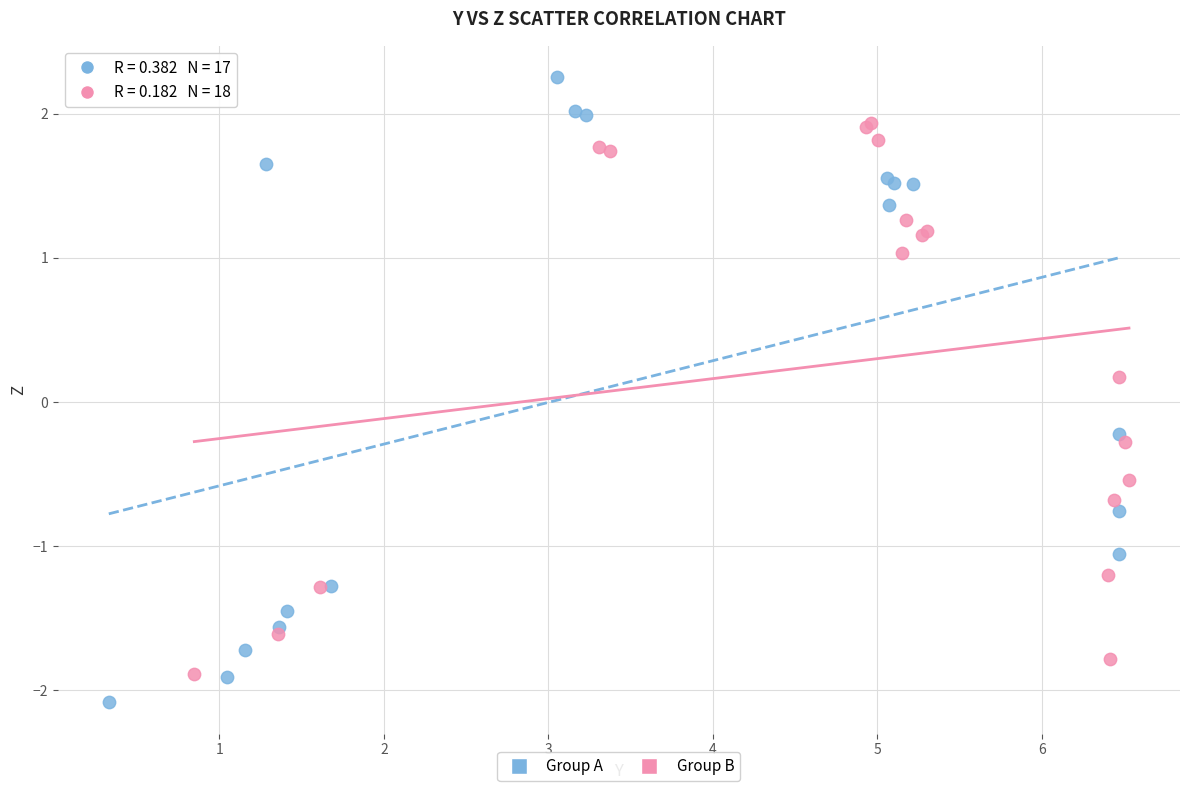

Which series contains the highest Y value?

Group A